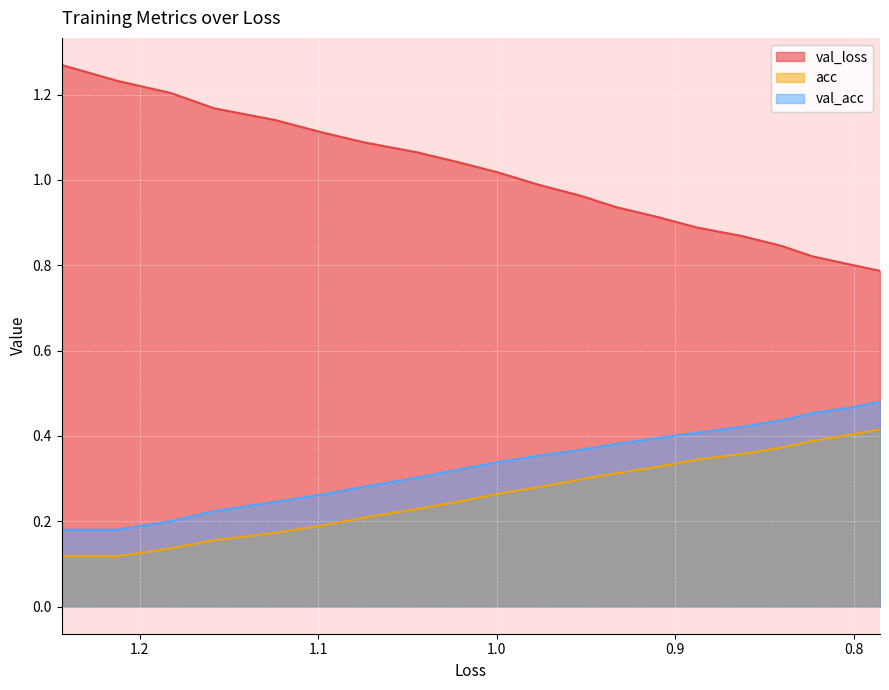

How many categories are shown in the chart?

20